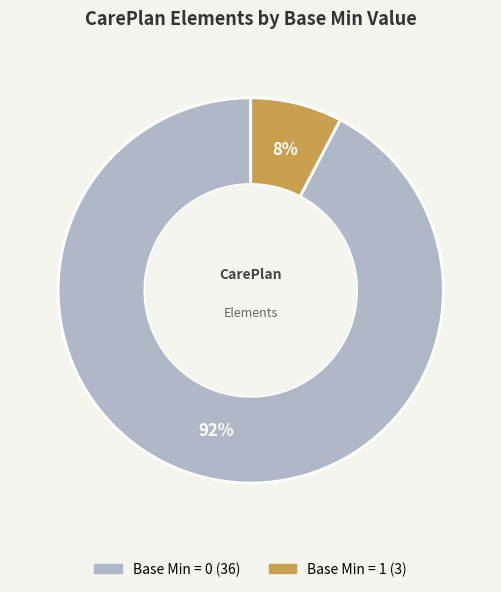

Count the number of slices in the pie.

2